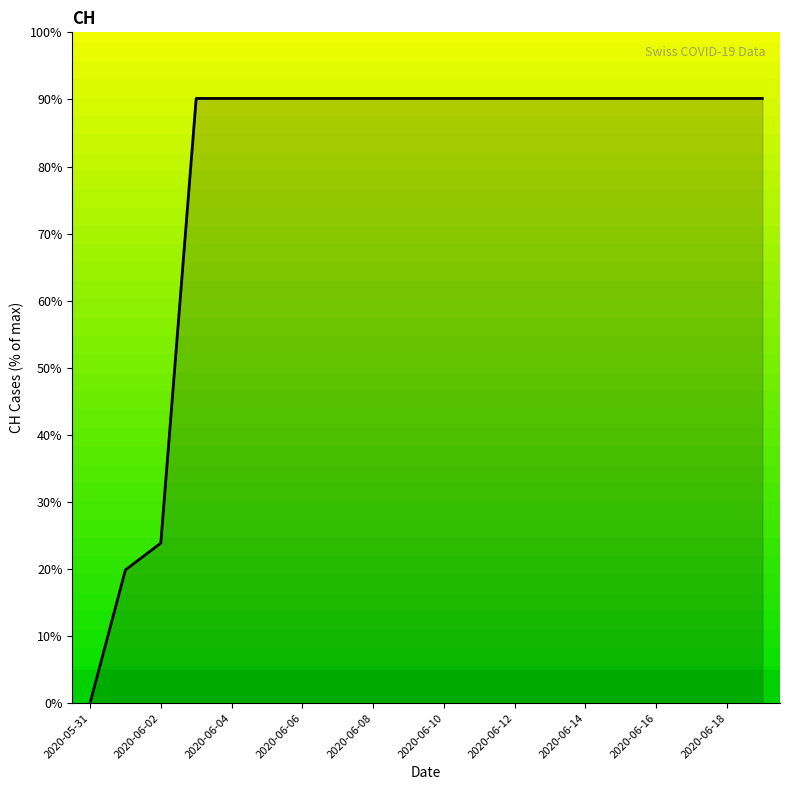

What is the difference between the maximum and minimum values?

90.1